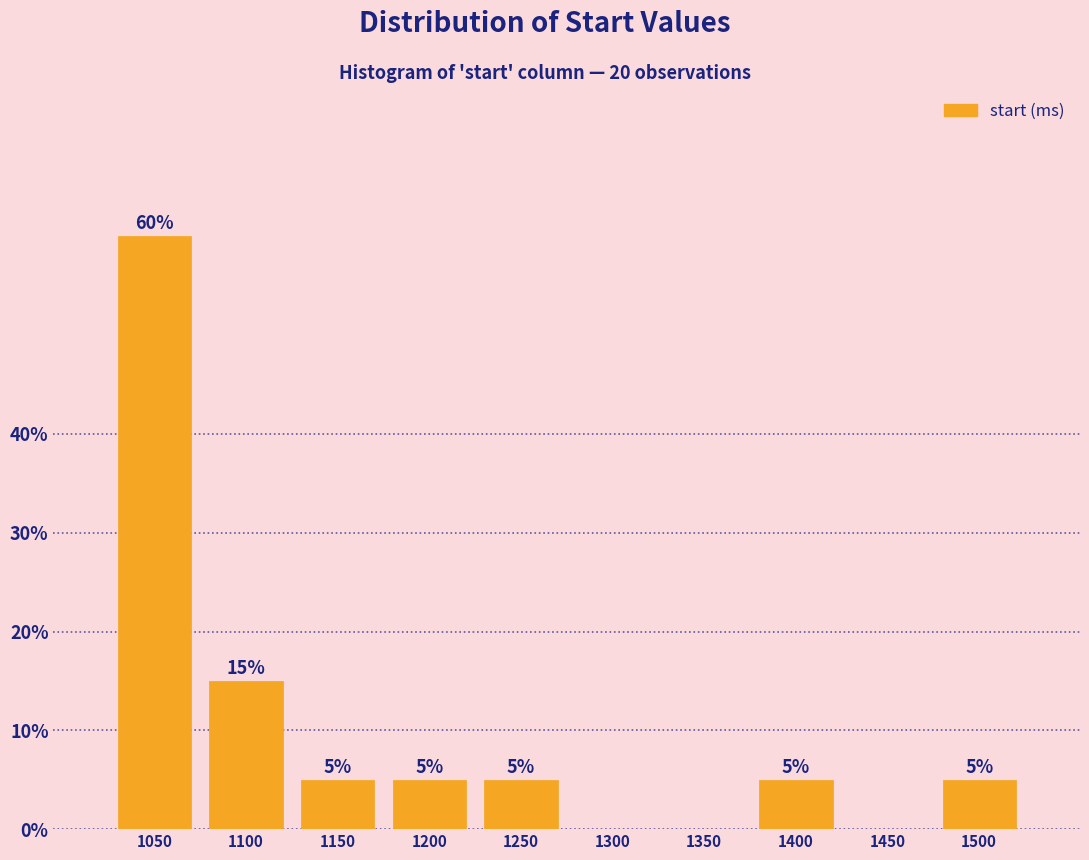

Reading left to right, extract all data points from this chart.

1050=60	1100=15	1150=5	1200=5	1250=5	1300=0	1350=0	1400=5	1450=0	1500=5